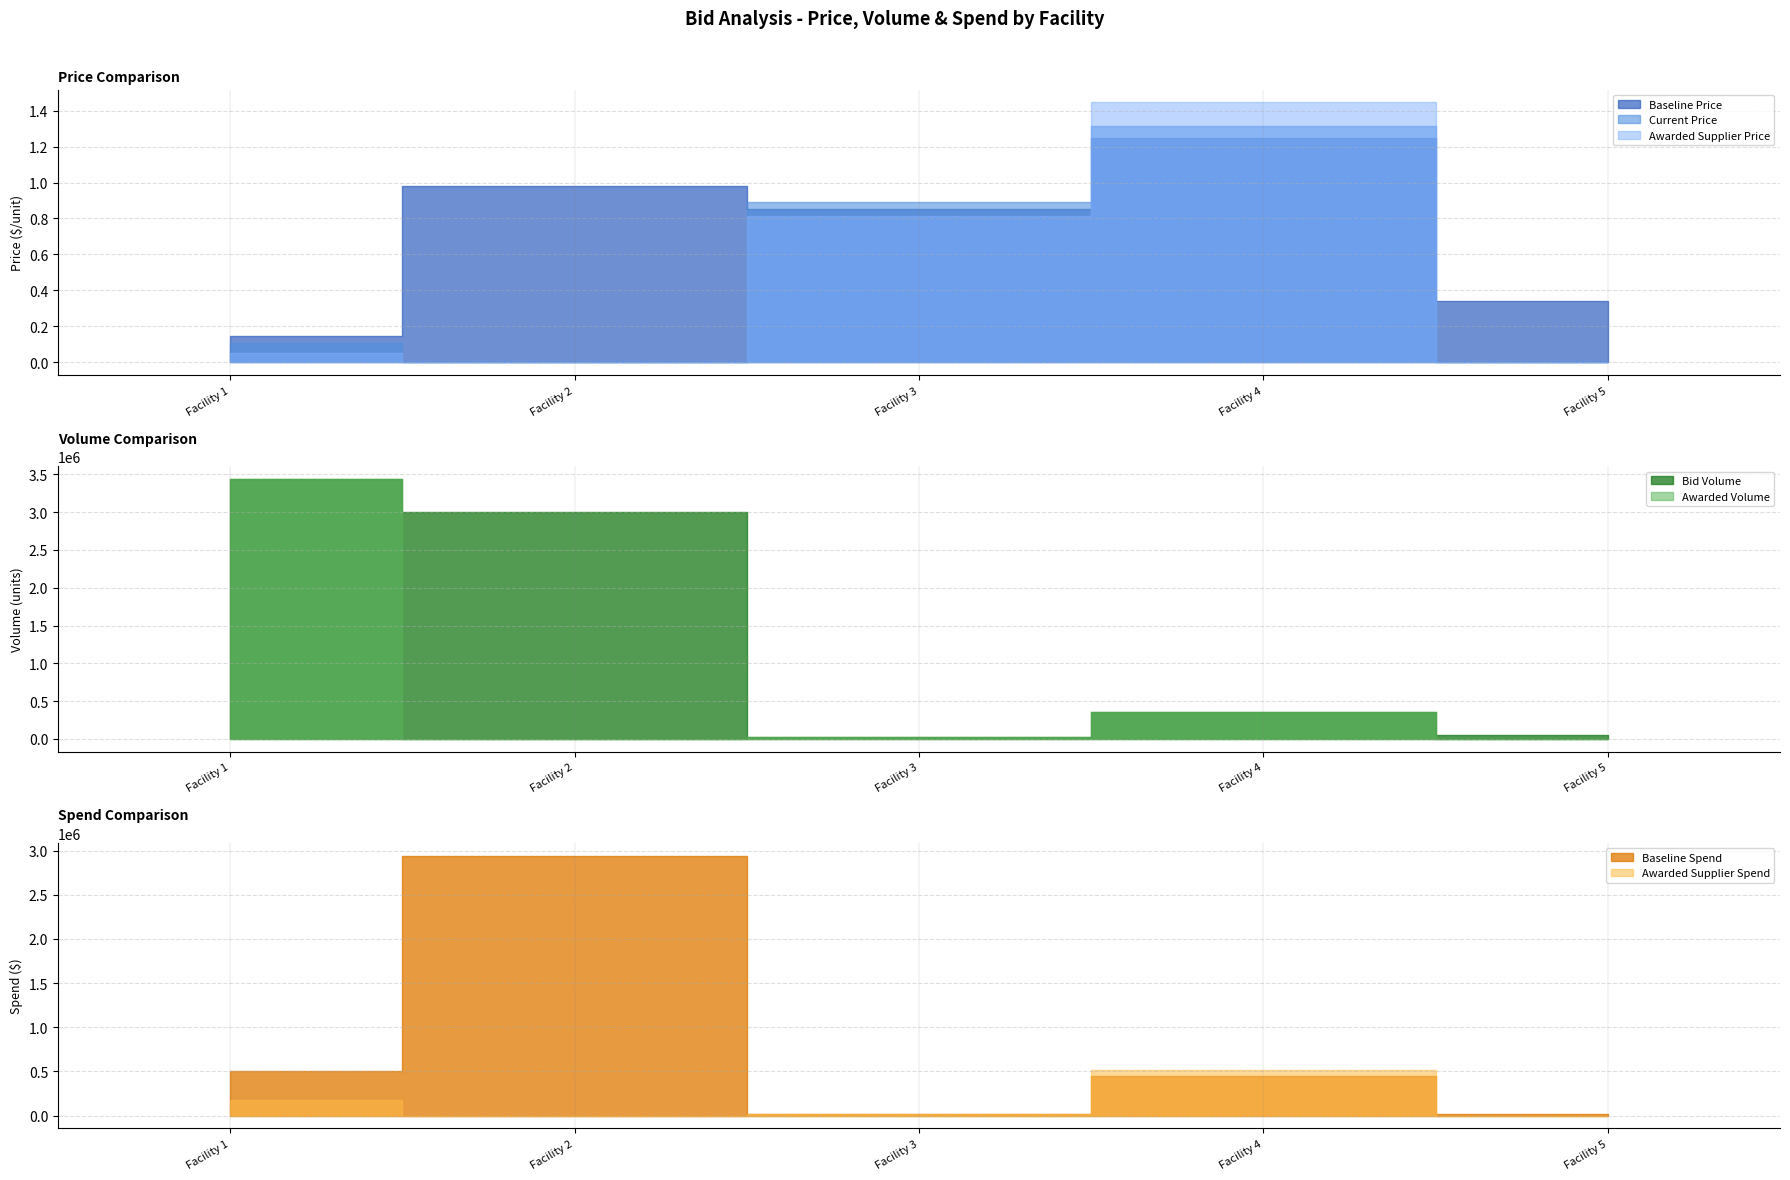

Which category has the lowest value in the Awarded Supplier Price series?

2